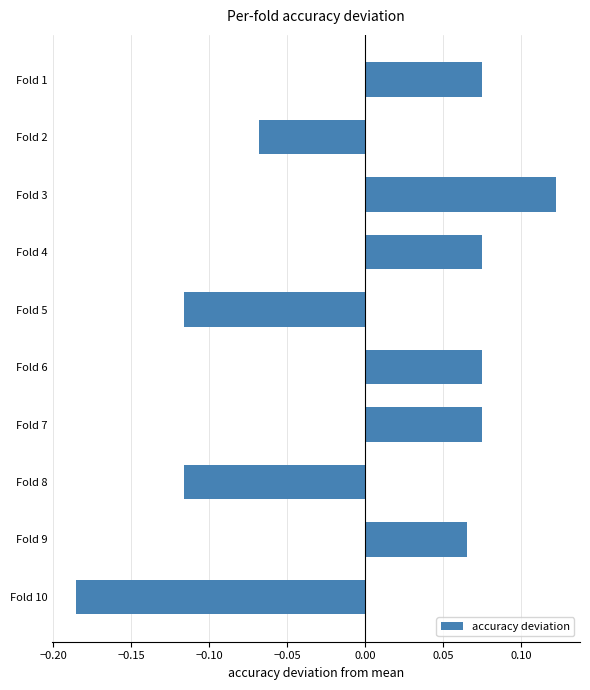

Which label corresponds to the largest value in the chart?

Fold 3